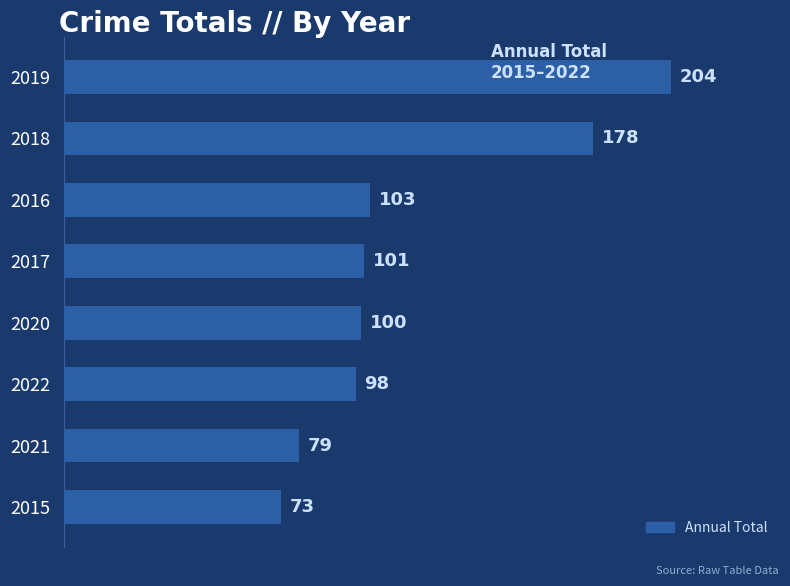

What is the sum of all values?

936